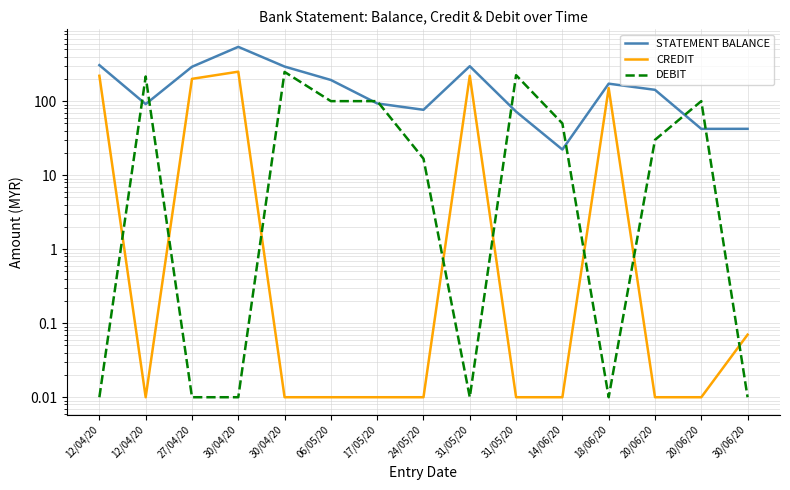

What is the difference between the maximum and minimum values in the STATEMENT BALANCE series?

519.0